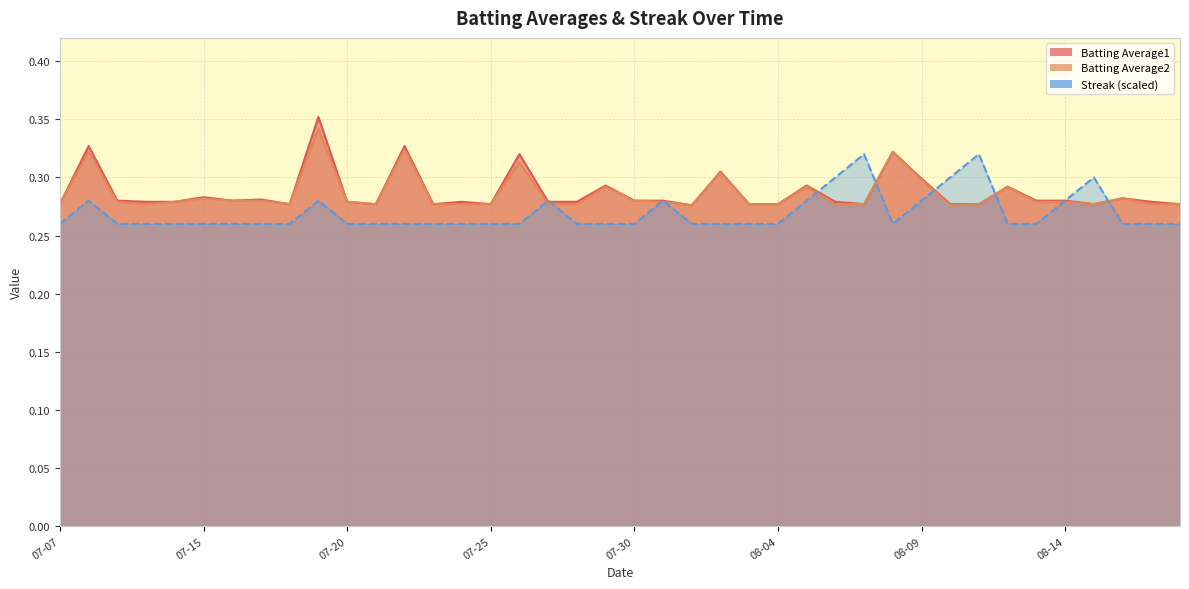

What position from the left is 2010-07-16?

7